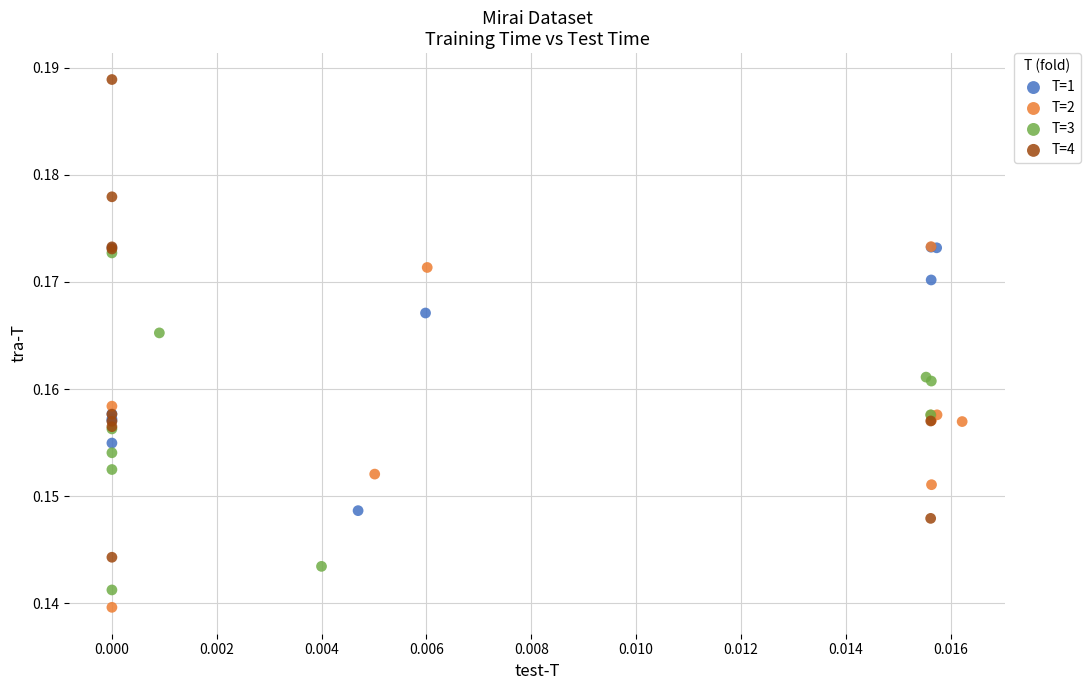

Which series has the widest spread of Y values?

T=4